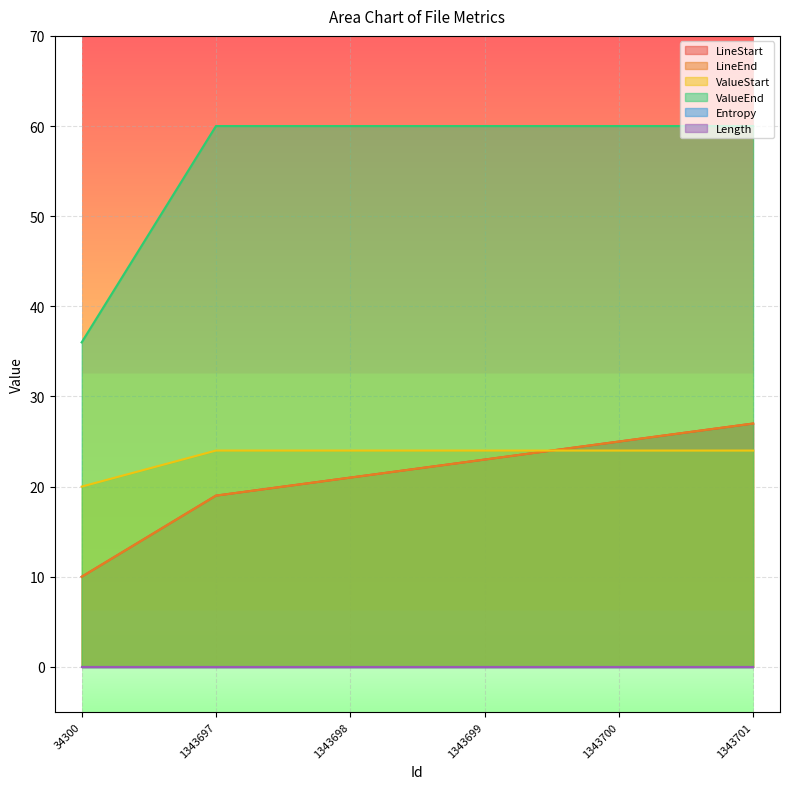

Where is ValueStart nearest to the value 22?

34300